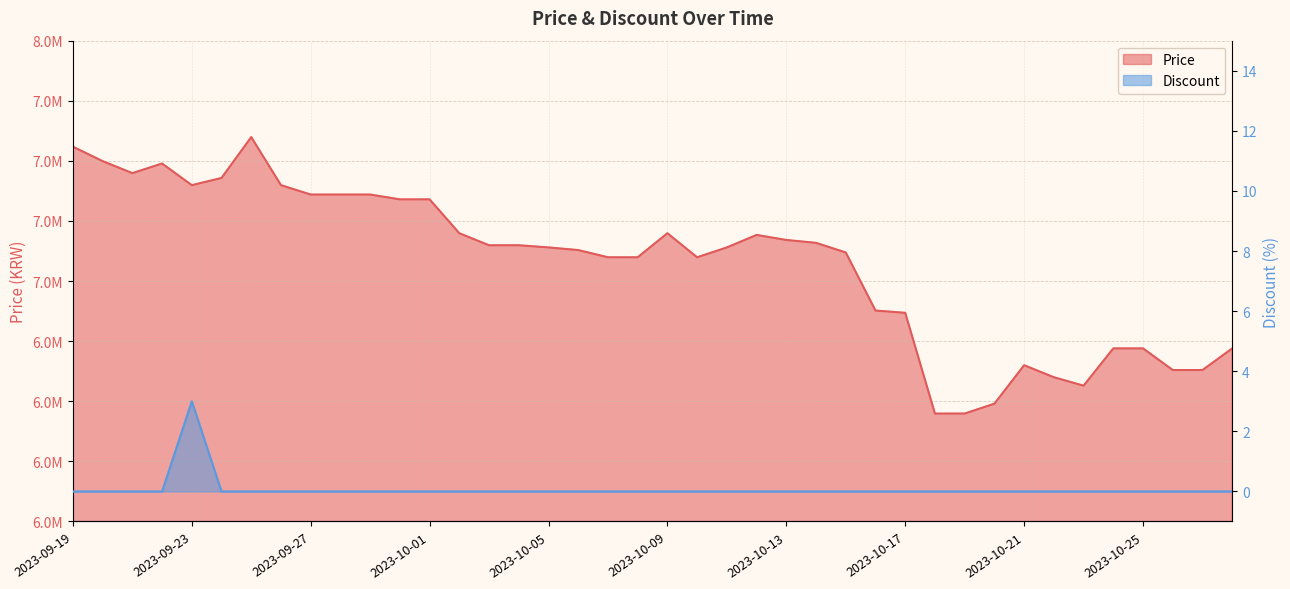

What is the value of the Price point at the 22nd from the left?

7099000